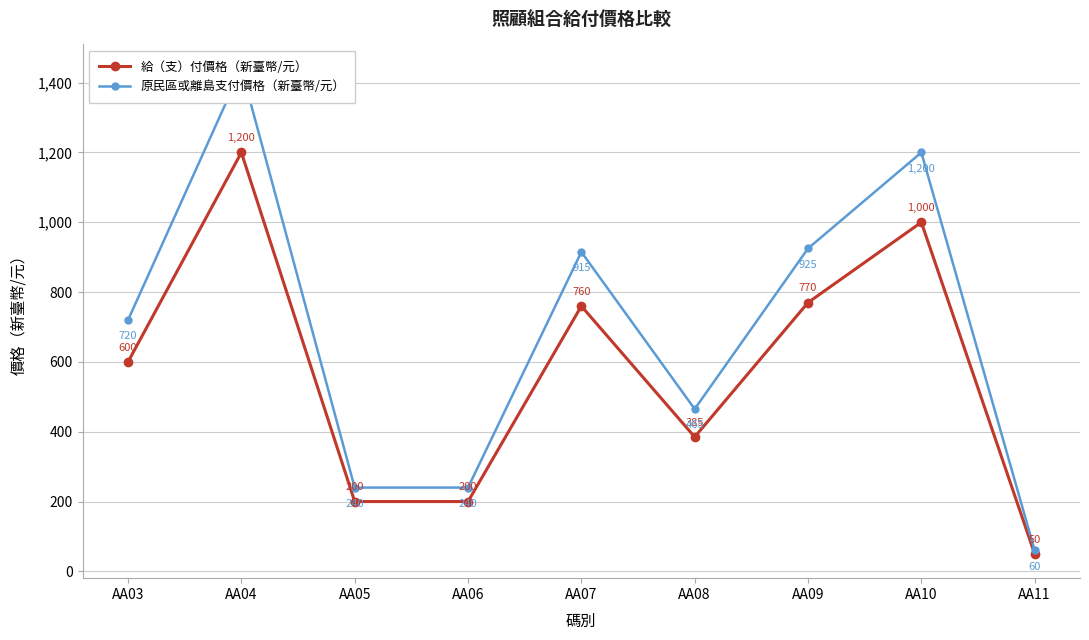

What is the value of the 原民區或離島支付價格（新臺幣/元） point at the 4th from the left?

240